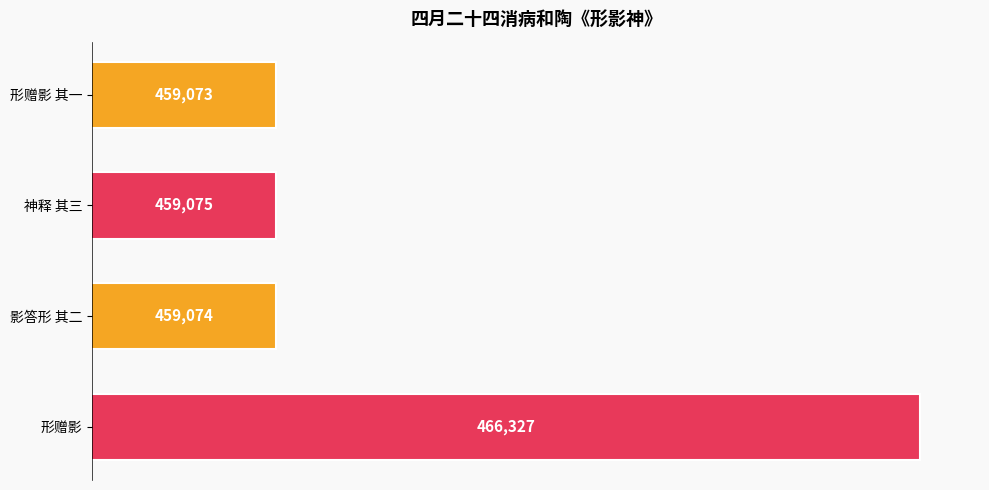

Are the bars horizontal?

Yes